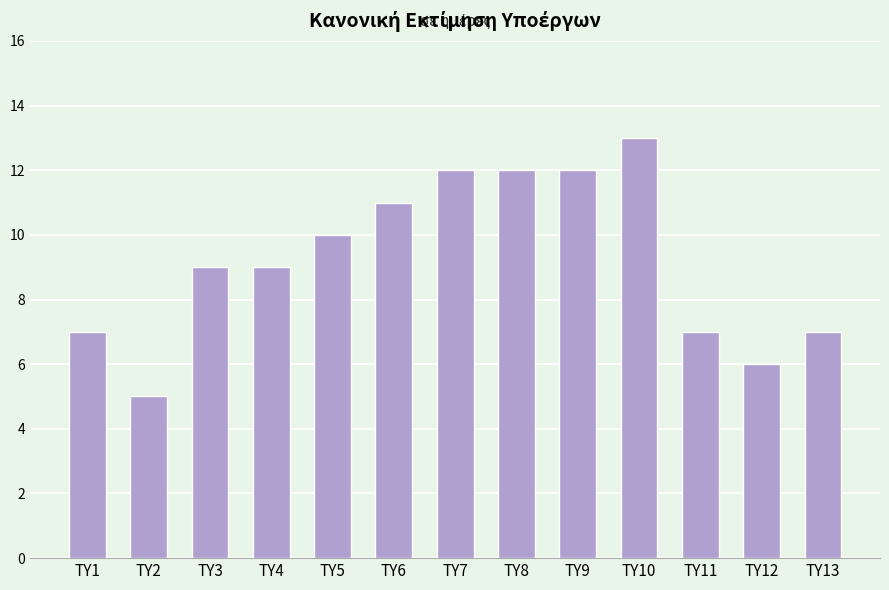

What is the sum of all values?

120